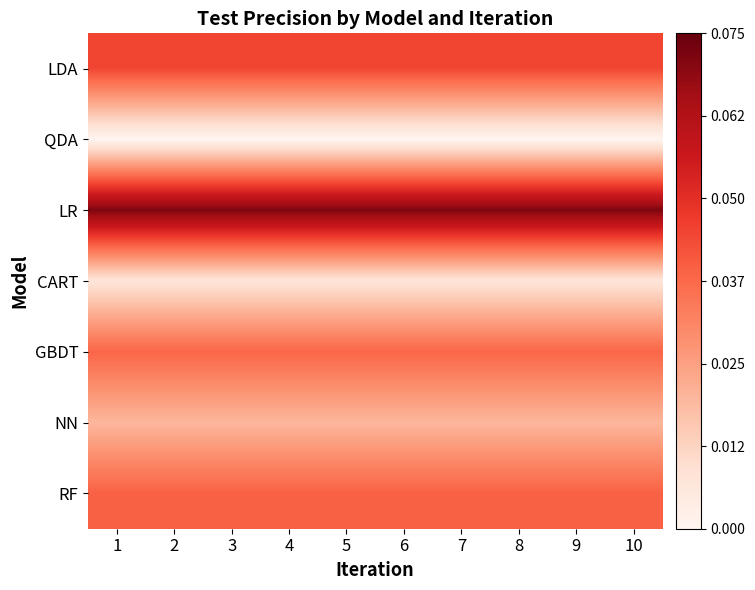

Reading left to right, extract all data points from this chart.

LDA: 1=0.0	2=0.0	3=0.0	4=0.0	5=0.0	6=0.0	7=0.0	8=0.0	9=0.0	10=0.0
QDA: 1=0.0	2=0.0	3=0.0	4=0.0	5=0.0	6=0.0	7=0.0	8=0.0	9=0.0	10=0.0
LR: 1=0.1	2=0.1	3=0.1	4=0.1	5=0.1	6=0.1	7=0.1	8=0.1	9=0.1	10=0.1
CART: 1=0.0	2=0.0	3=0.0	4=0.0	5=0.0	6=0.0	7=0.0	8=0.0	9=0.0	10=0.0
GBDT: 1=0.0	2=0.0	3=0.0	4=0.0	5=0.0	6=0.0	7=0.0	8=0.0	9=0.0	10=0.0
NN: 1=0.0	2=0.0	3=0.0	4=0.0	5=0.0	6=0.0	7=0.0	8=0.0	9=0.0	10=0.0
RF: 1=0.0	2=0.0	3=0.0	4=0.0	5=0.0	6=0.0	7=0.0	8=0.0	9=0.0	10=0.0